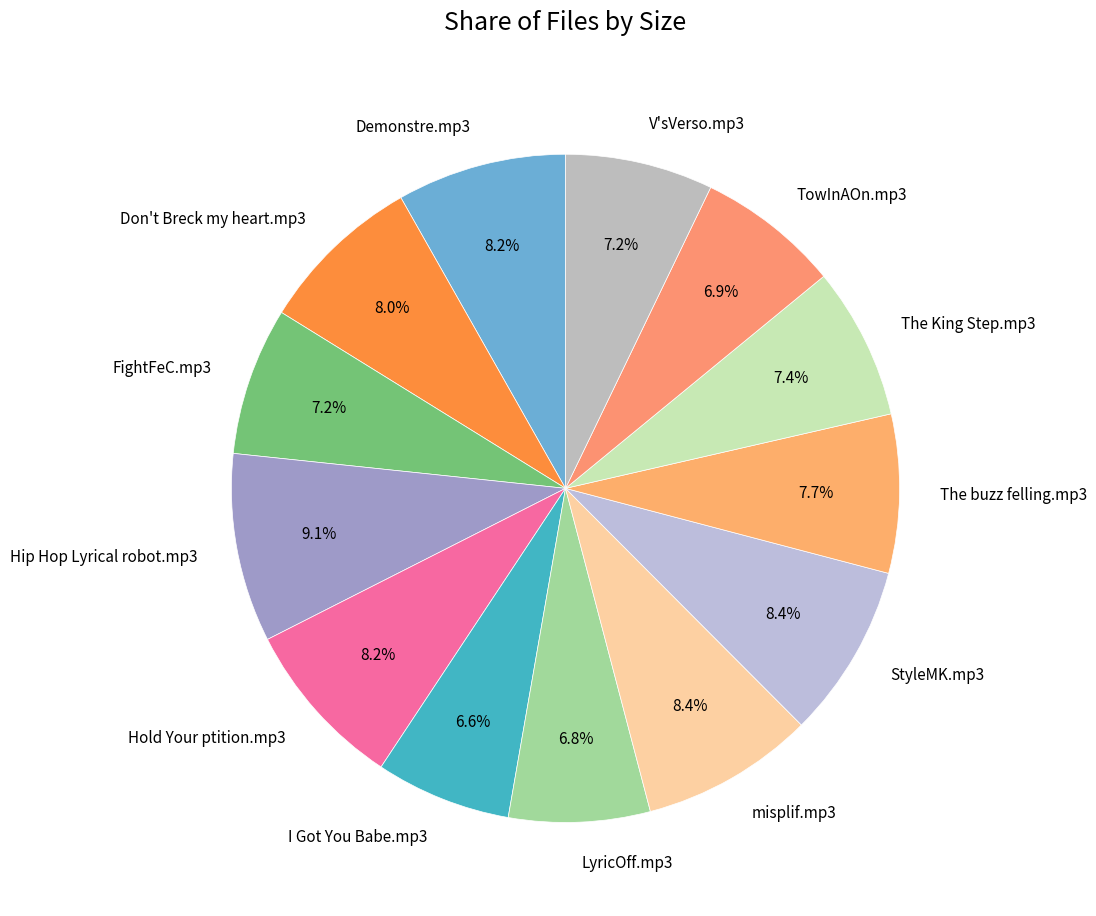

Is the sum of FightFeC.mp3 and I Got You Babe.mp3 greater than half?

No